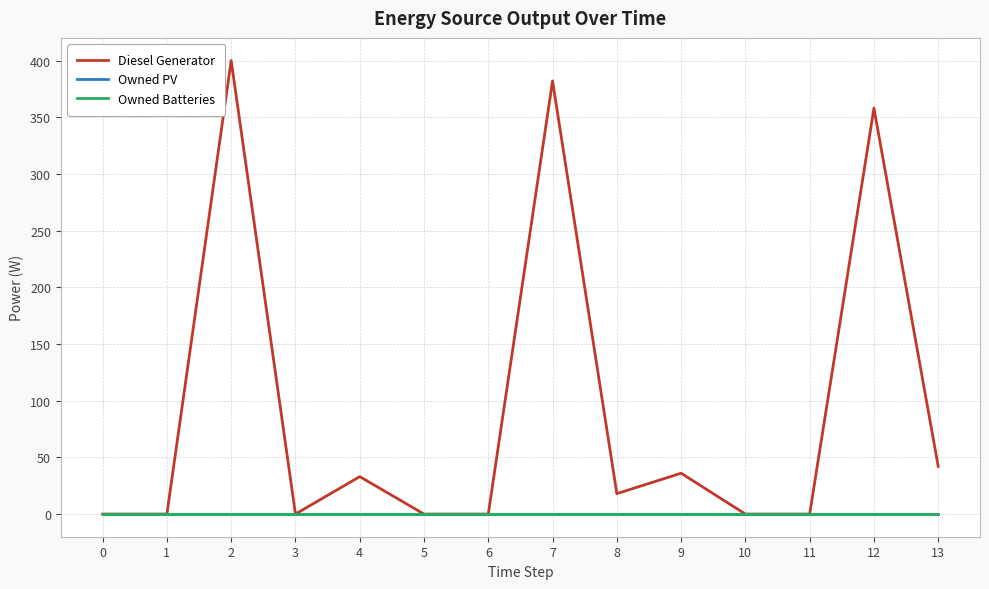

Reading left to right, list all the values displayed in this chart.

Diesel Generator: 0	0	400	0	33	0	0	382	18	36	0	0	358	42
Owned PV: 0	0	0	0	0	0	0	0	0	0	0	0	0	0
Owned Batteries: 0	0	0	0	0	0	0	0	0	0	0	0	0	0